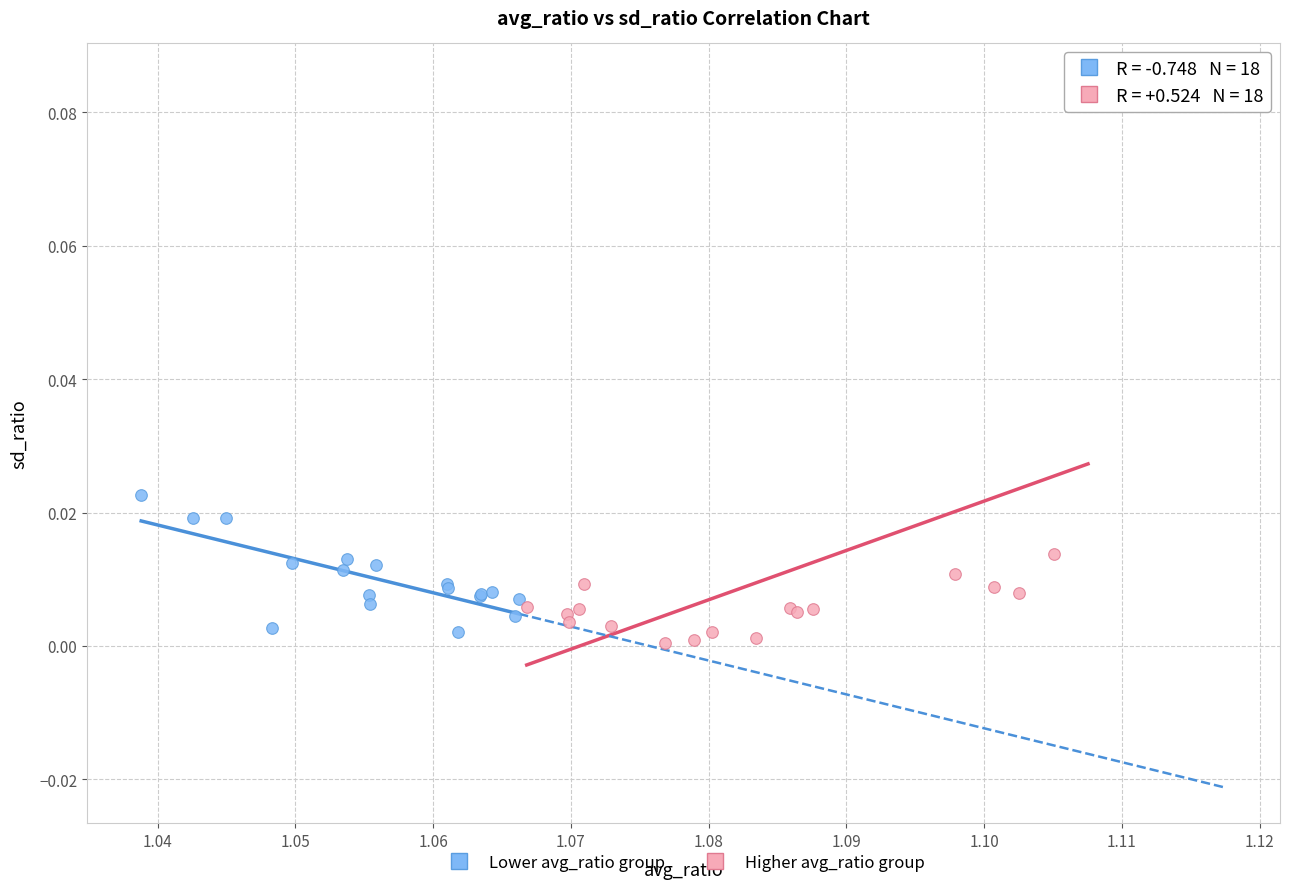

Which series contains the highest Y value?

Higher avg_ratio group